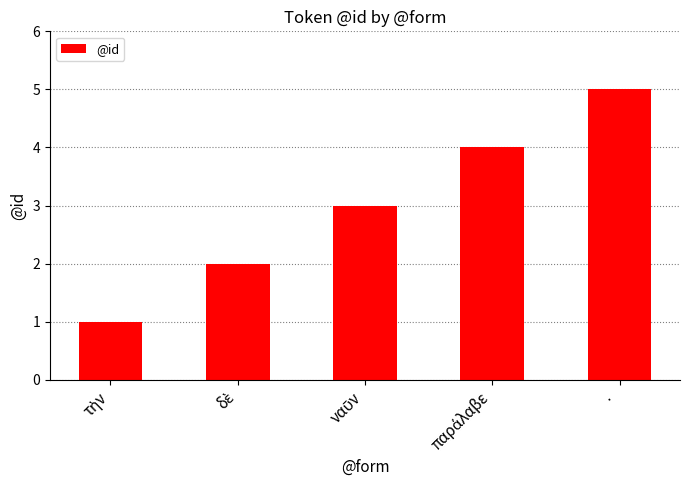

Is it true that the value at · is 3?

False